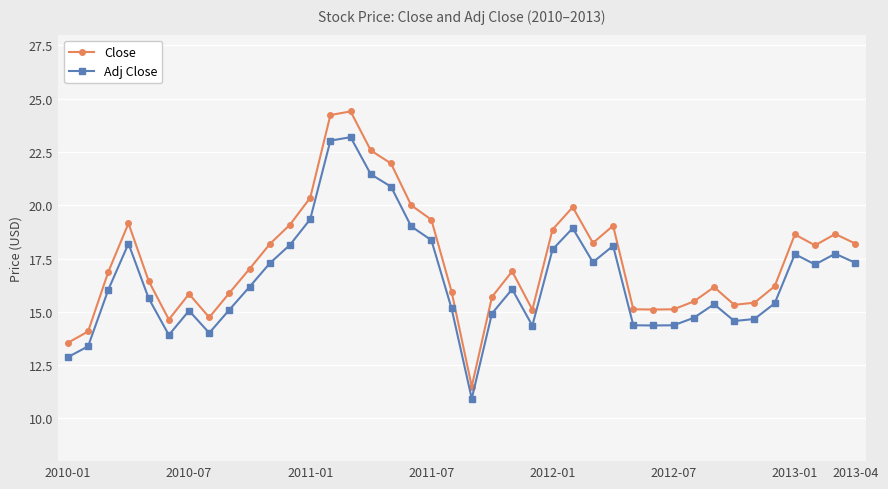

What is the difference between the maximum and second lowest values in the Adj Close series?

10.3